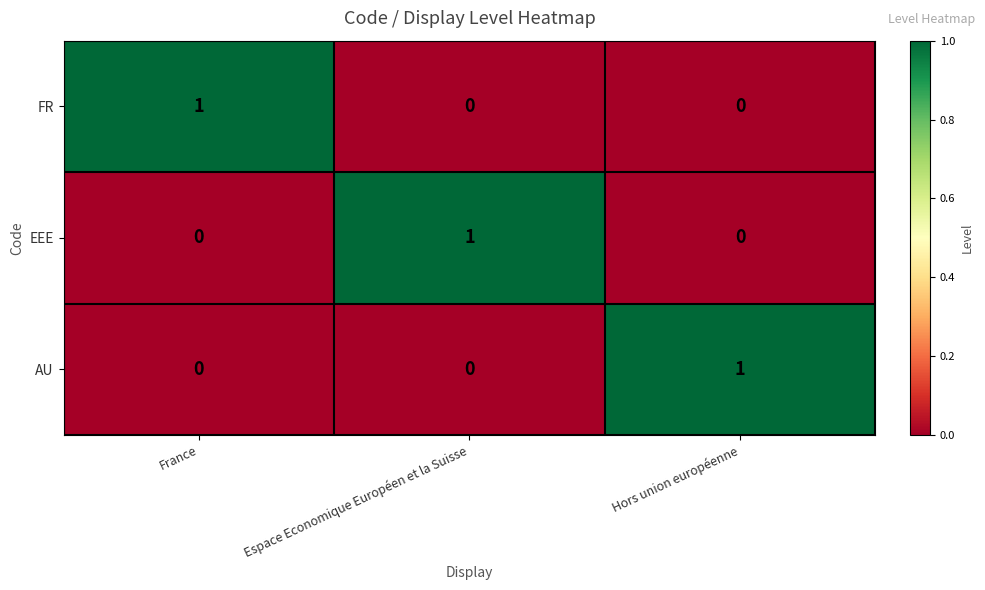

Count the EEE values in the range 0 to 1.

3